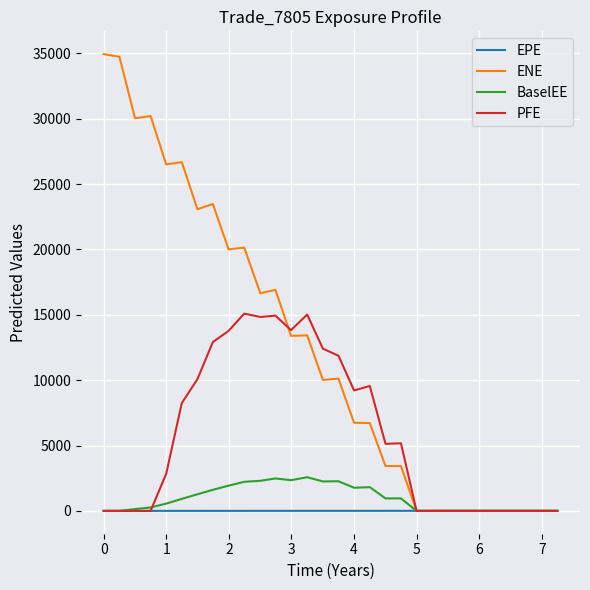

Is this an area chart (filled region under the line)?

No